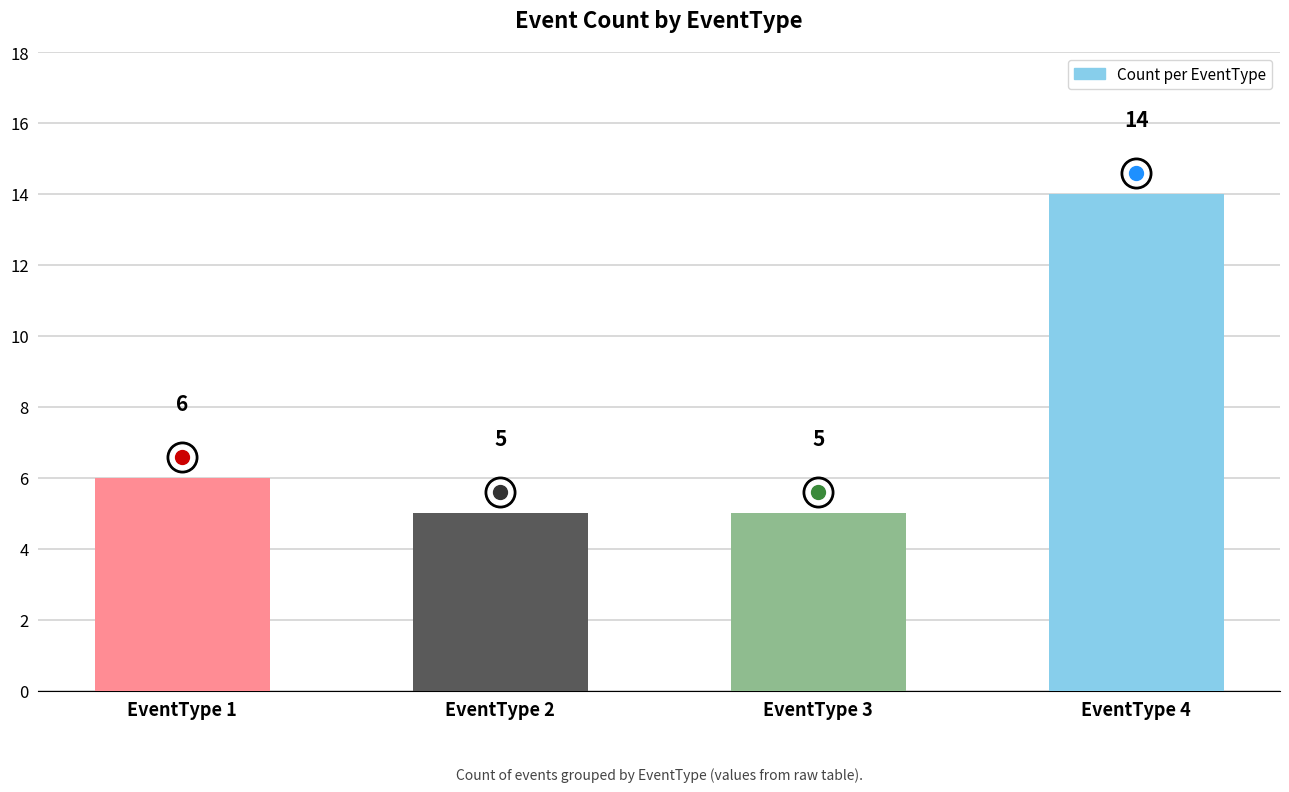

Reading left to right, list all the values displayed in this chart.

6	5	5	14